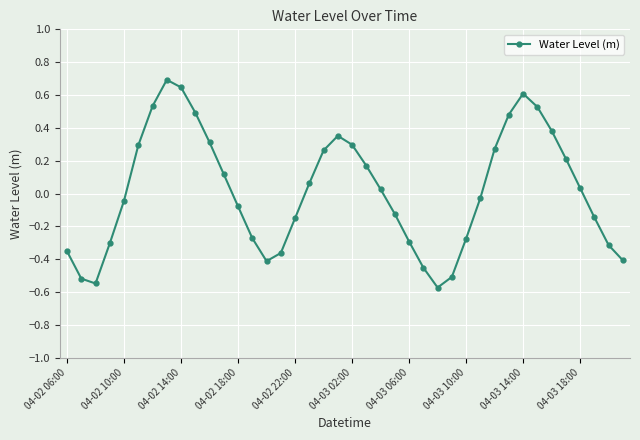

How many points are lower than both their immediate neighbors (excluding endpoints)?

3